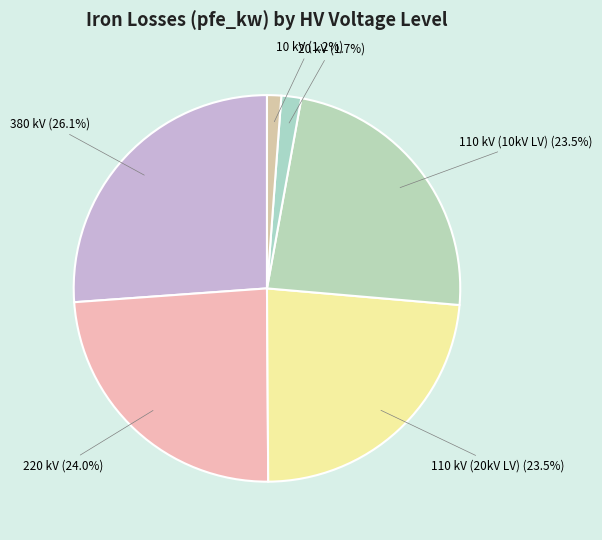

How many slices are in this pie chart?

6